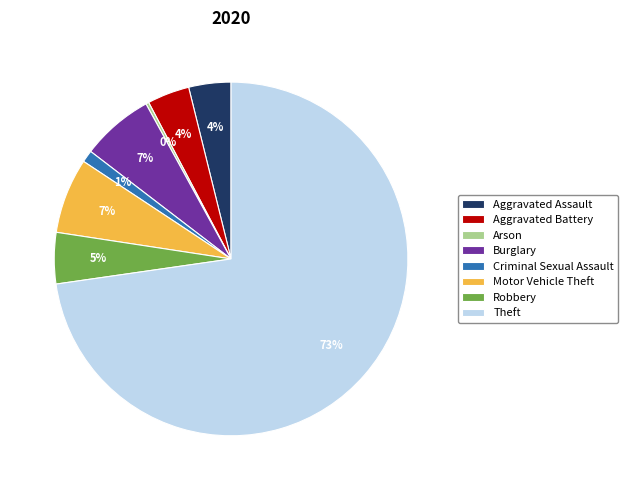

True or false: Aggravated Assault accounts for 4% of the total.

True